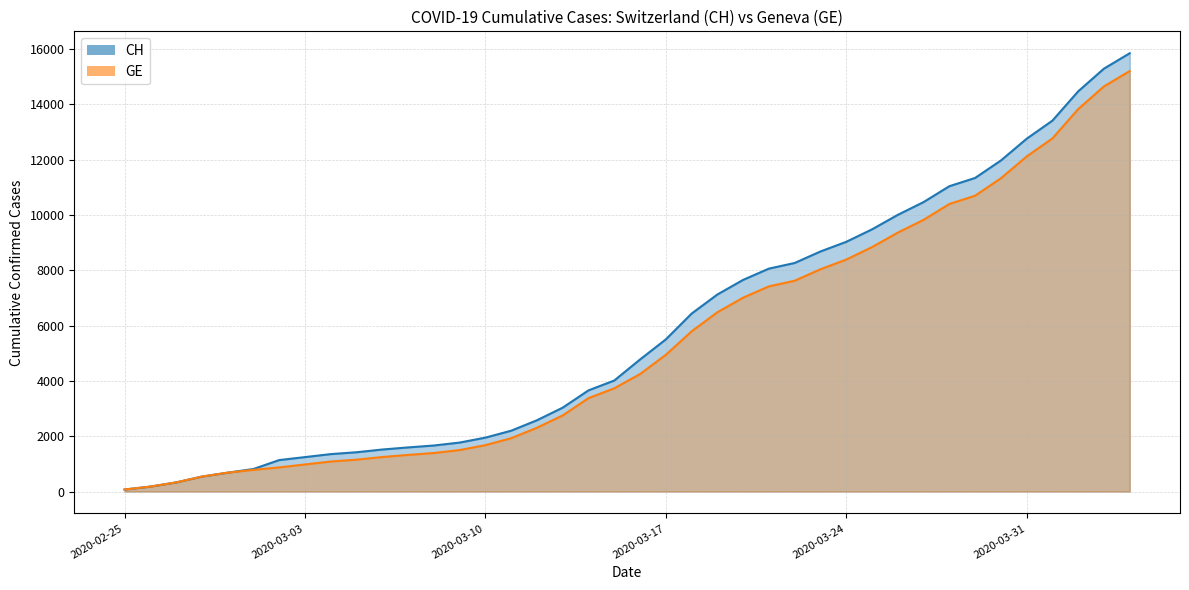

Does the chart have visible grid lines?

Yes